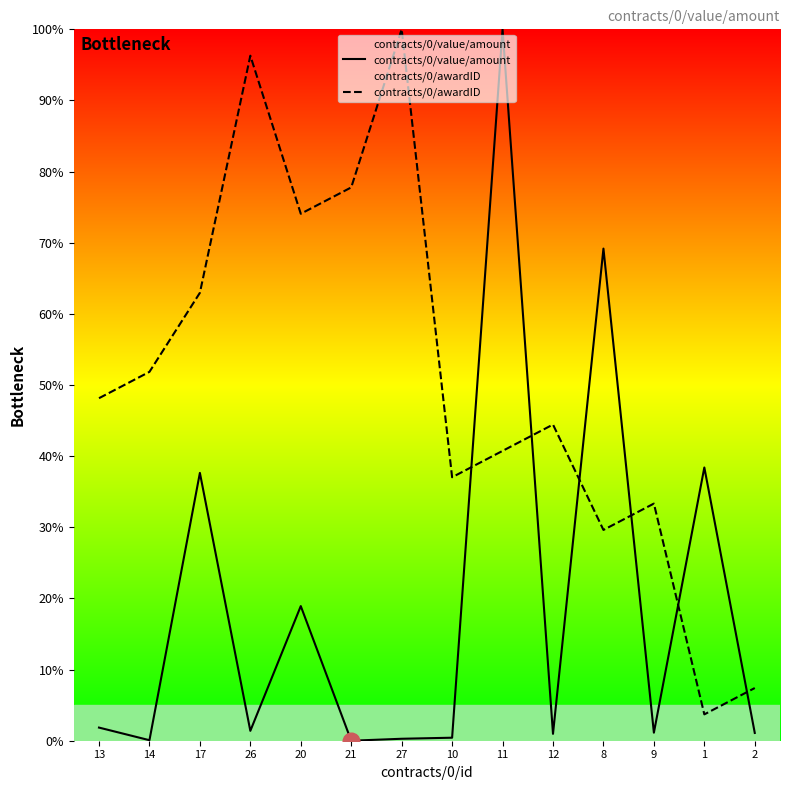

Which series has the largest total across all categories?

contracts/0/awardID